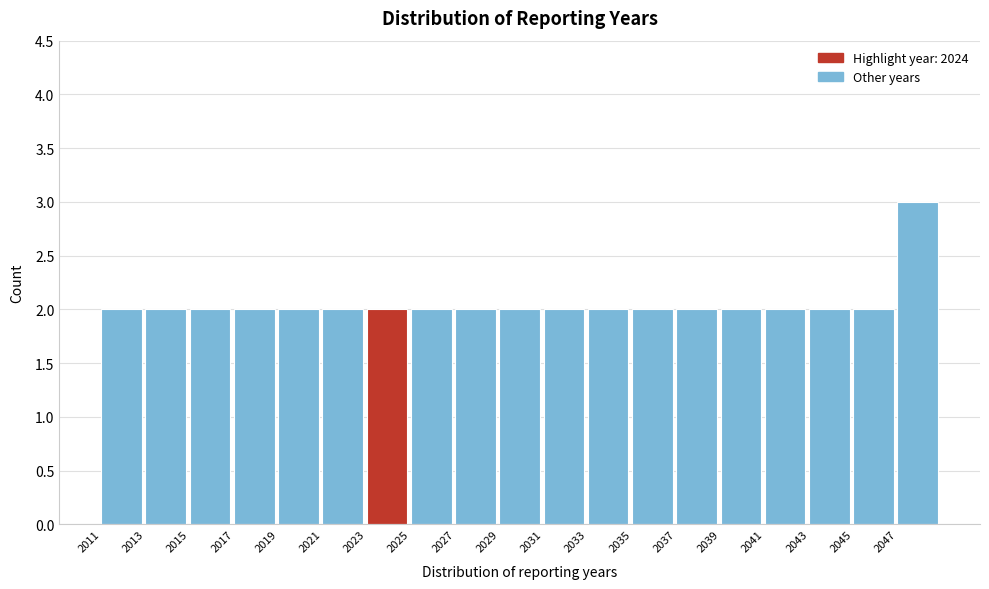

What is the height of the bar covering 2041 to 2043 on the x-axis? The values are not printed on the chart, so give them approximately, as read against the axis.

2